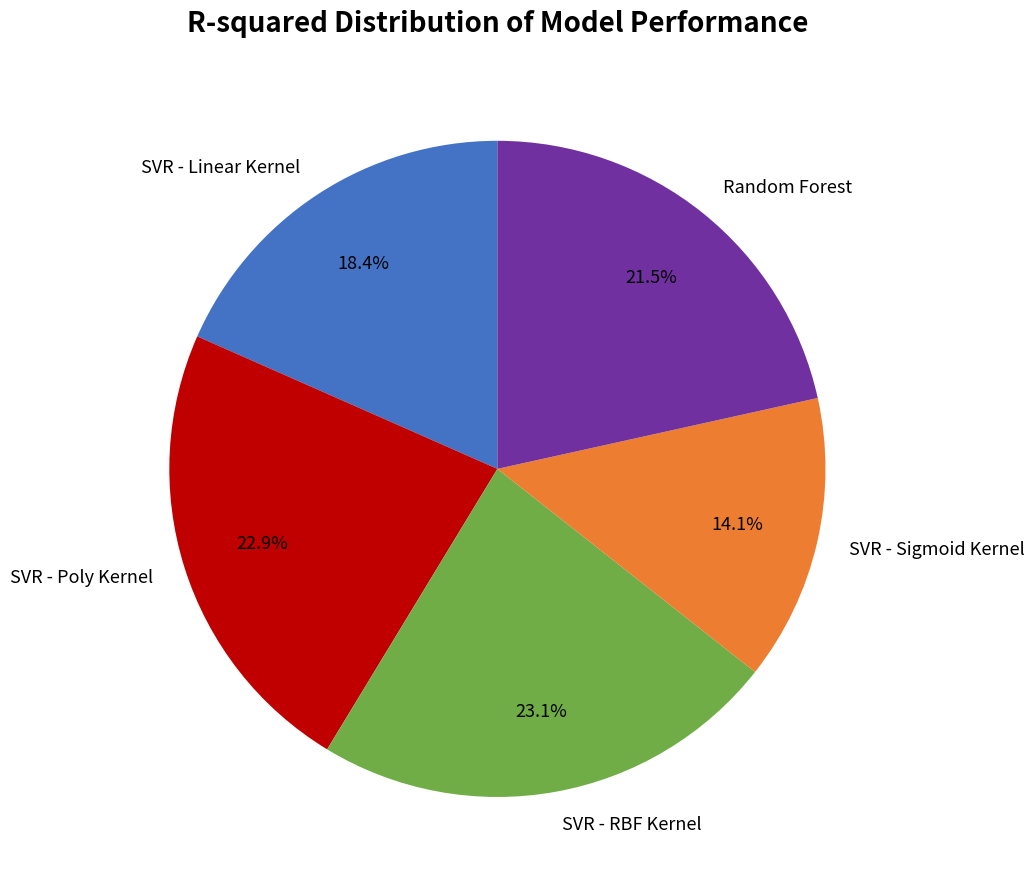

Does any single category account for the majority?

No